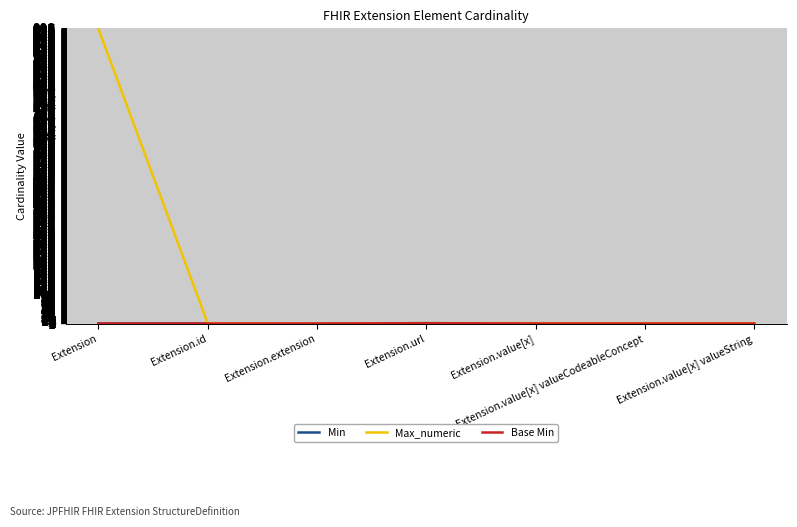

What is the difference between the maximum and minimum values in the Min series?

1